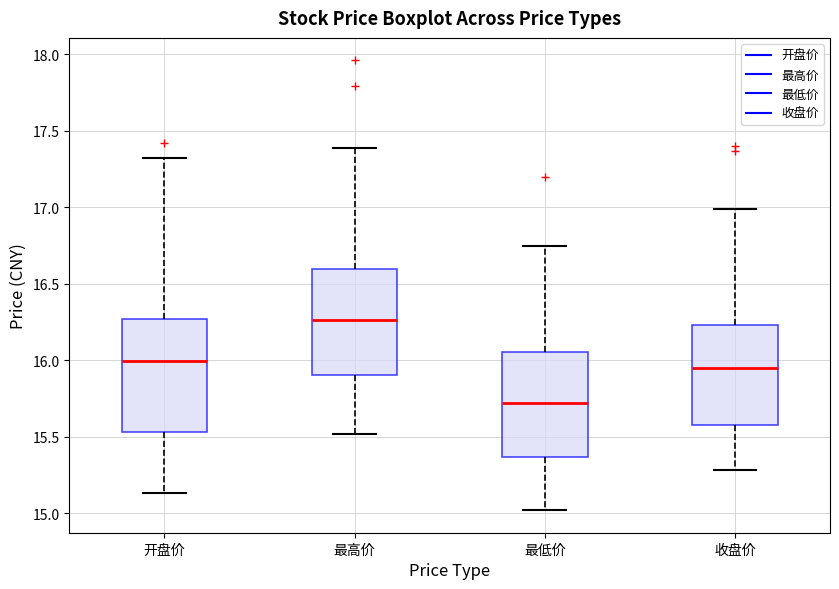

Which box has the highest median line?

最高价